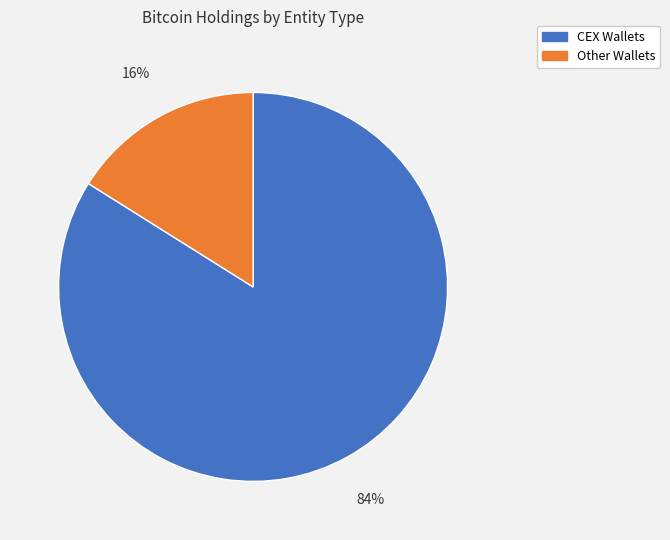

Is there a majority slice in this chart?

Yes